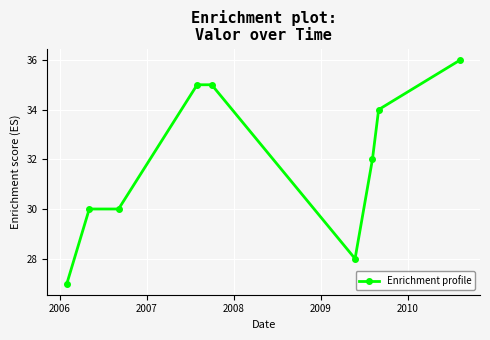

What is the difference between the second highest and second lowest values?

7